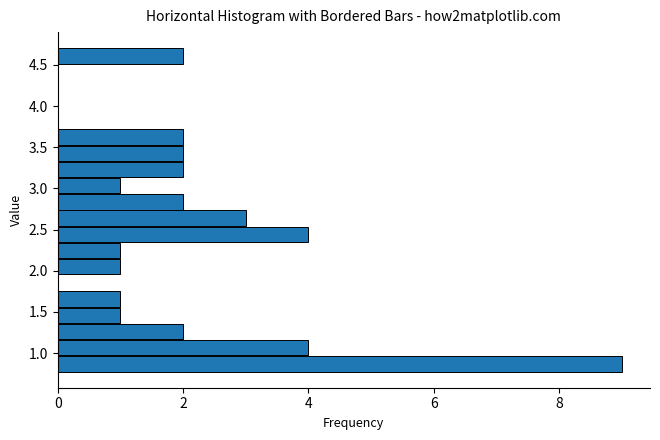

Read against the y-axis, roughly where is the centre of the longest bar?

0.85